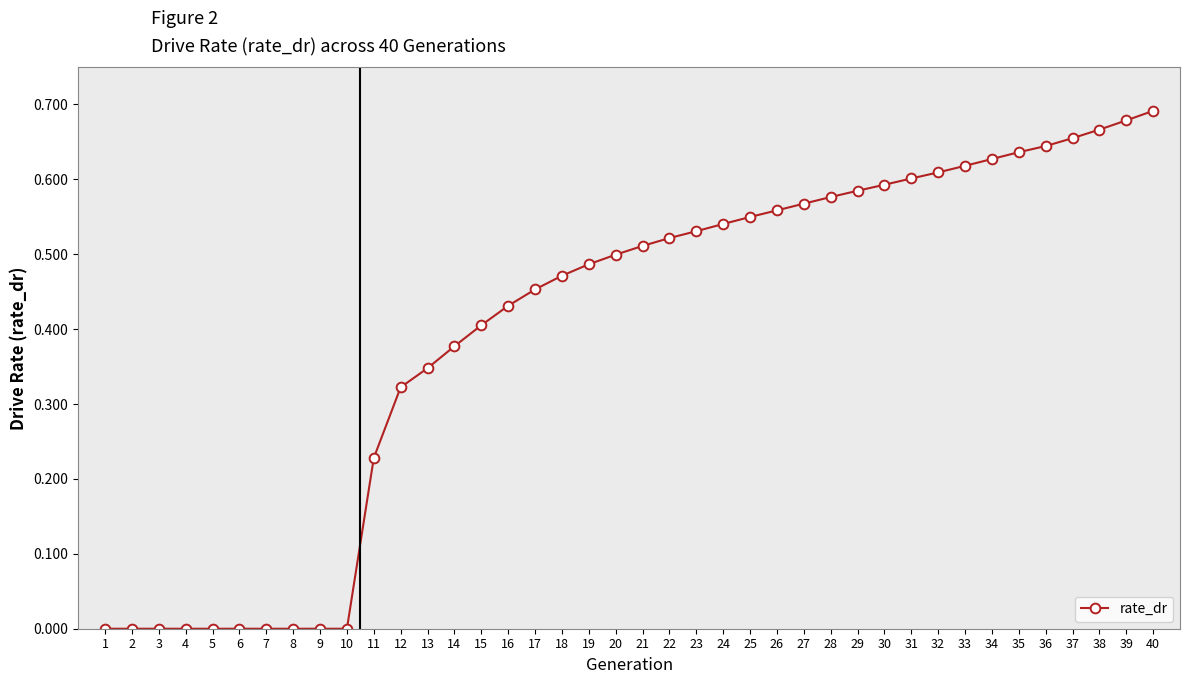

Which has a higher value, 25 or 40?

40